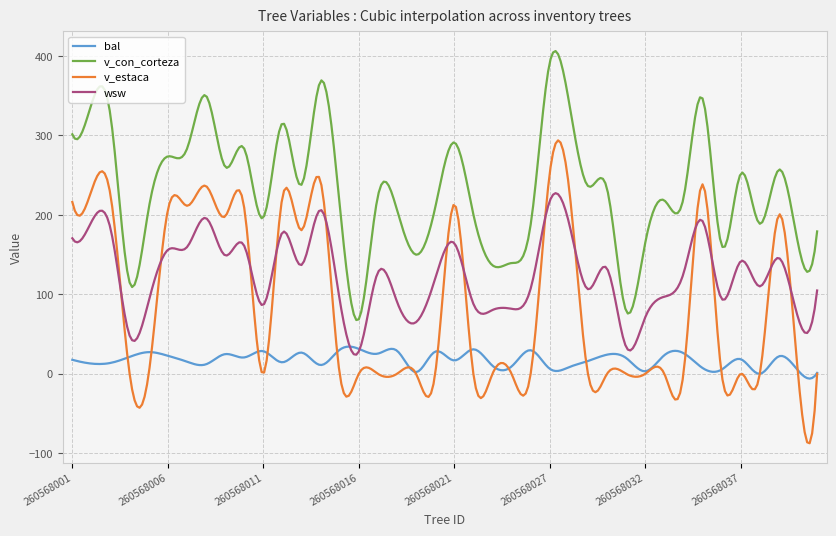

What is the average value of the bal series?

17.5